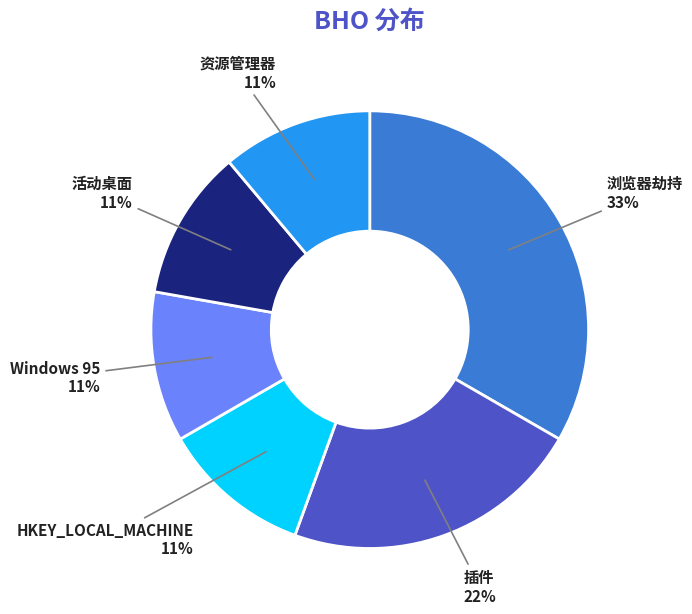

Is the sum of 活动桌面 and HKEY_LOCAL_MACHINE greater than half?

No